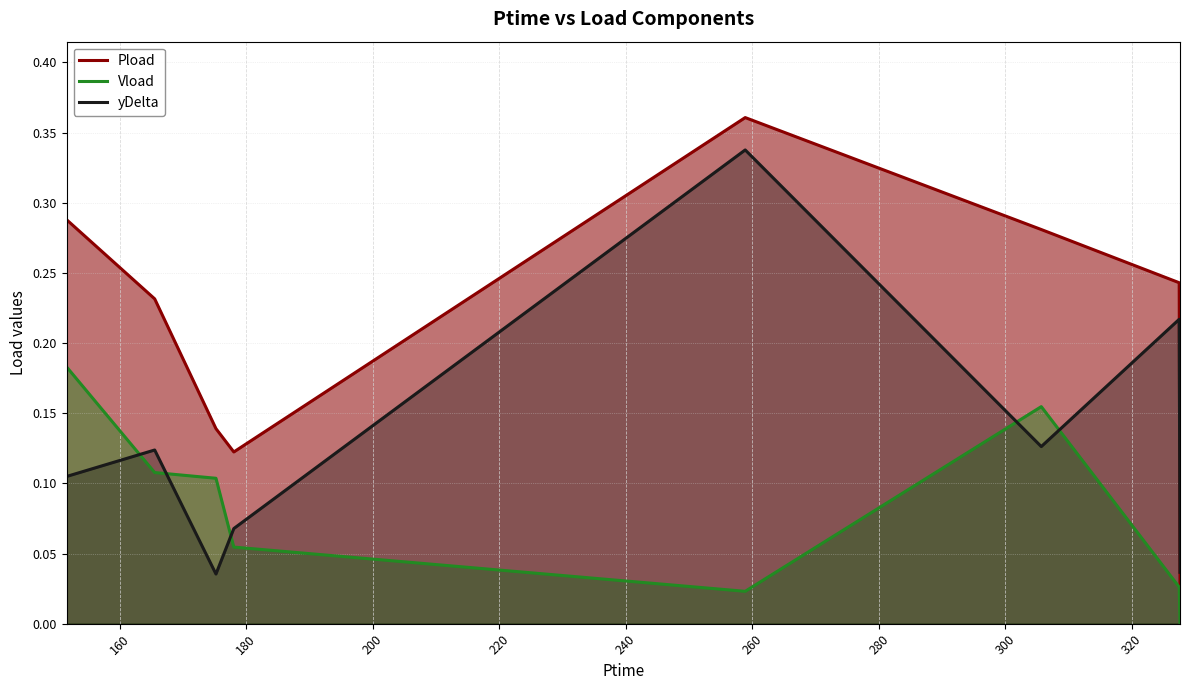

Is it true that yDelta equals 0.6 at 258.864?

False